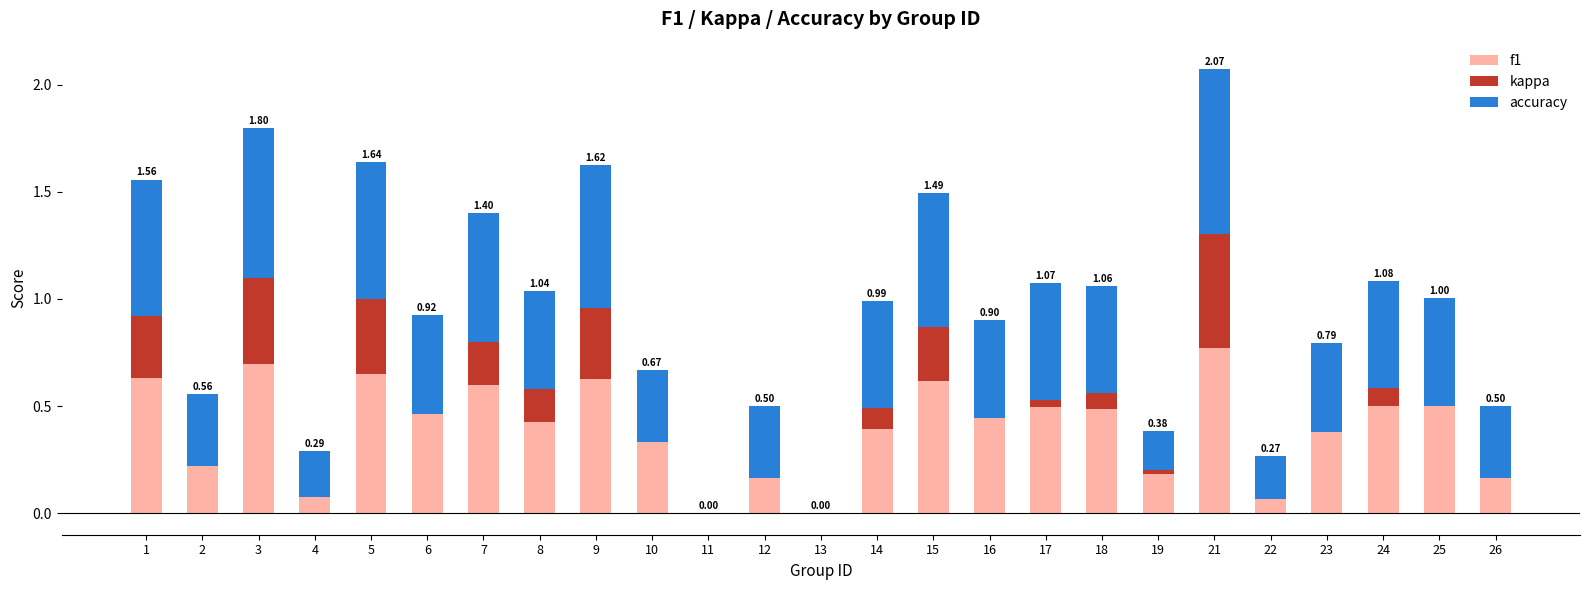

At which category is the sum across all series the highest?

21